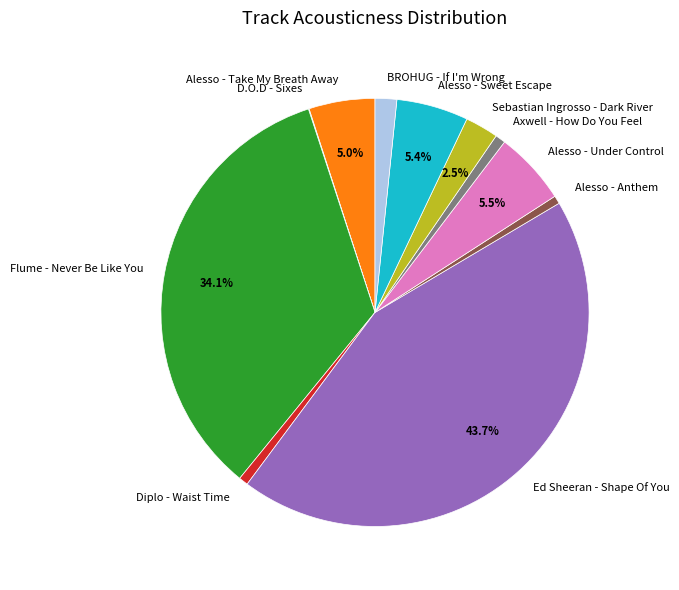

Is Alesso - Sweet Escape the majority of the pie?

No